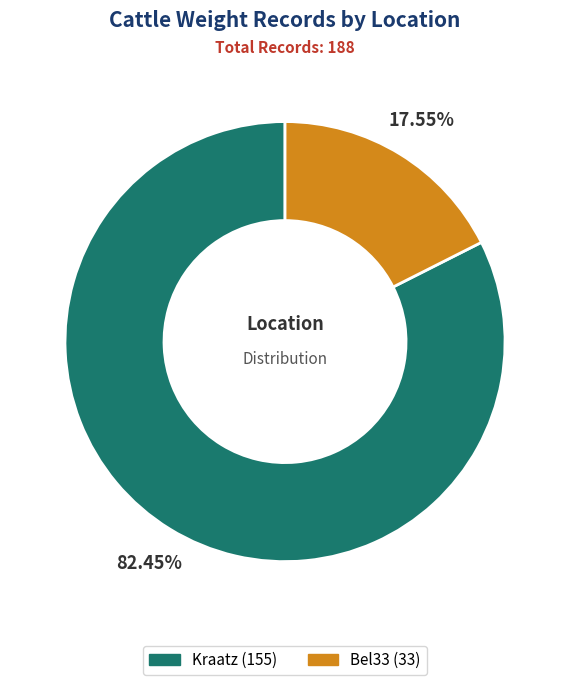

To the nearest percent, what portion does Kraatz represent?

82%